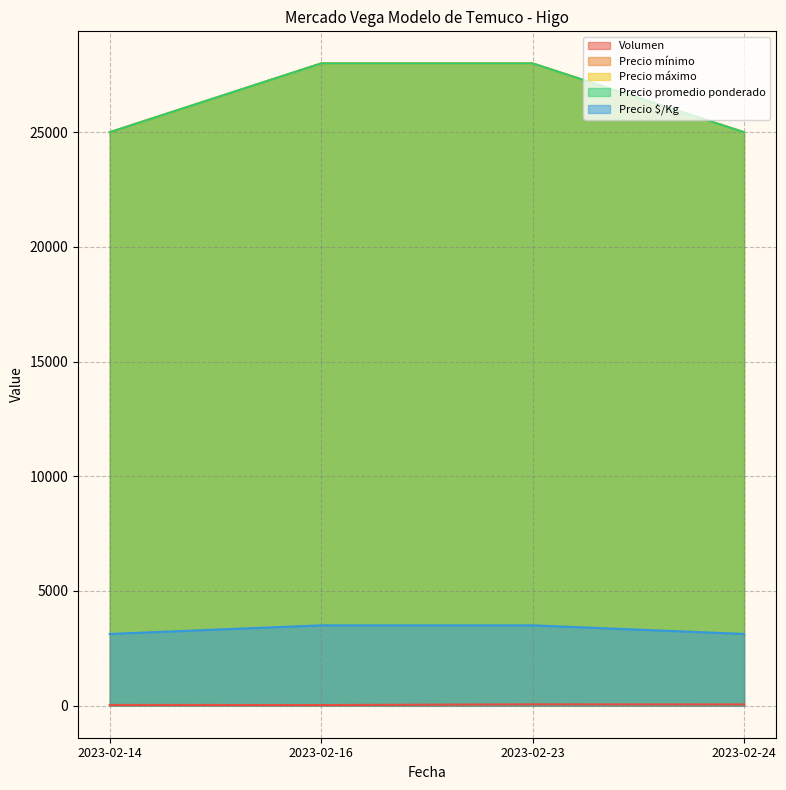

Which series has the largest range (max minus min)?

Precio mínimo